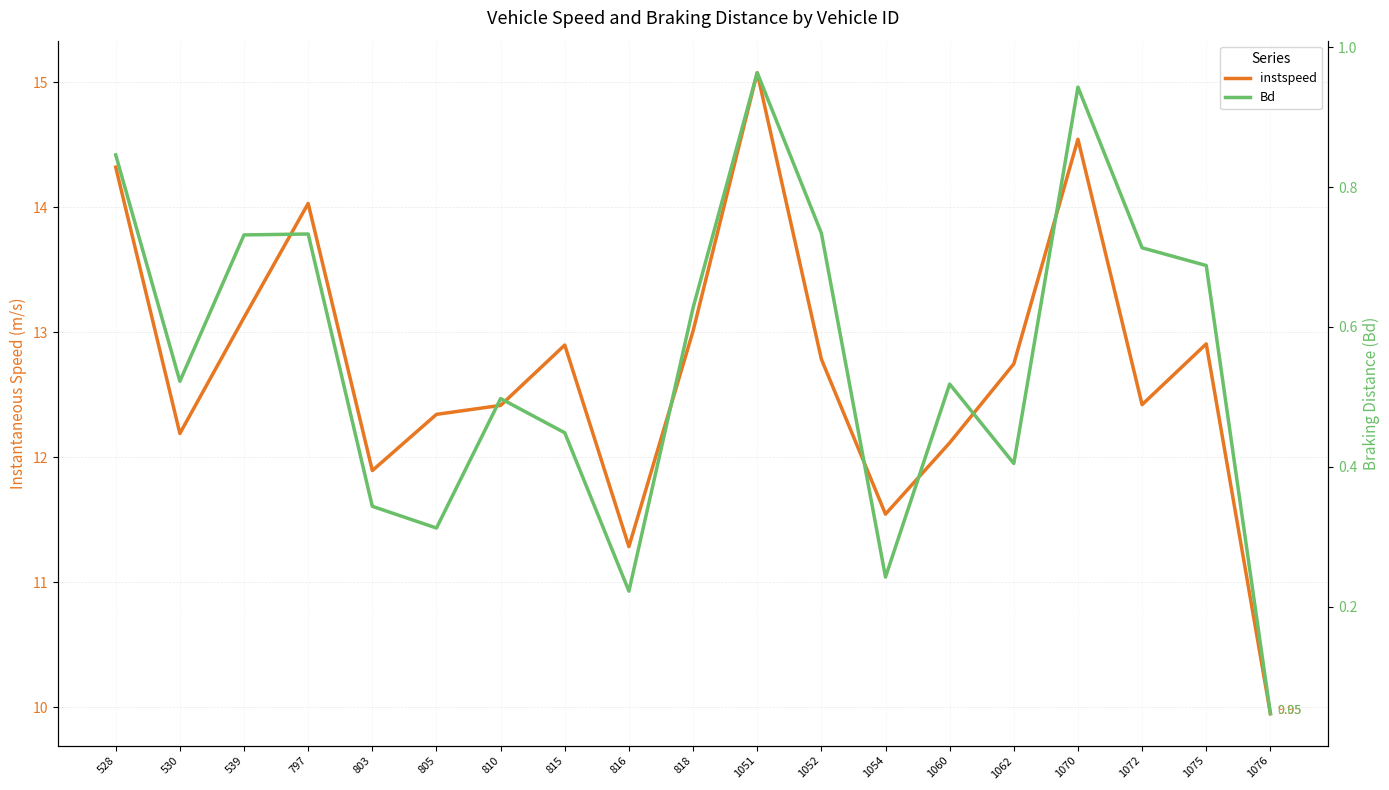

How many interior local peaks does the instspeed series have?

5